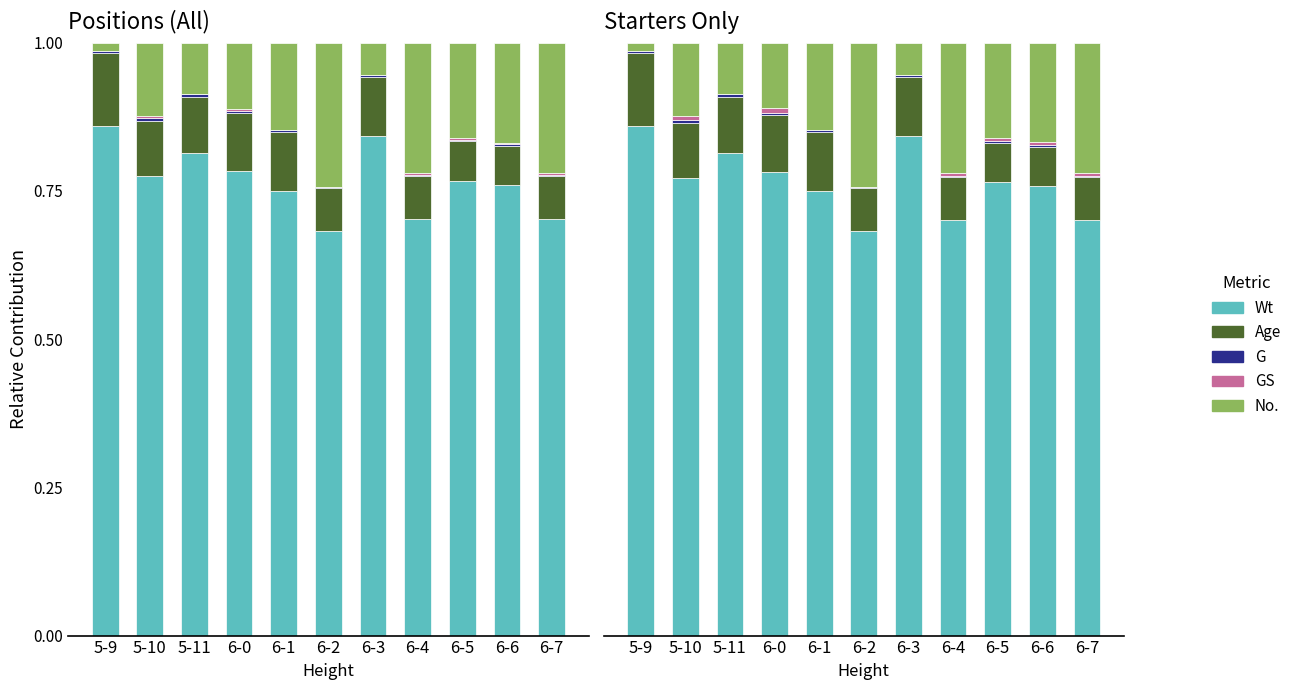

Which series has the largest range (max minus min)?

No.